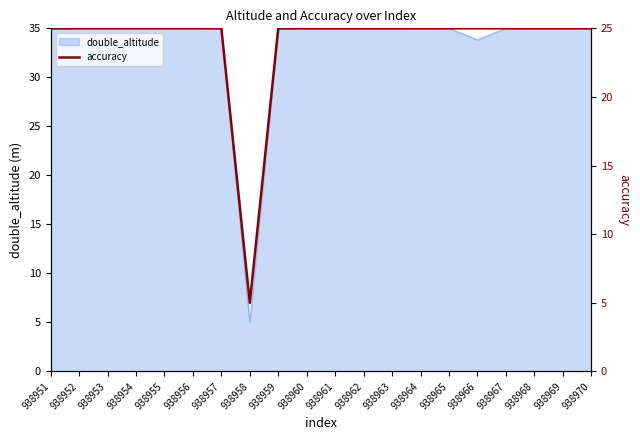

Where is double_altitude nearest to the value 20?

938966